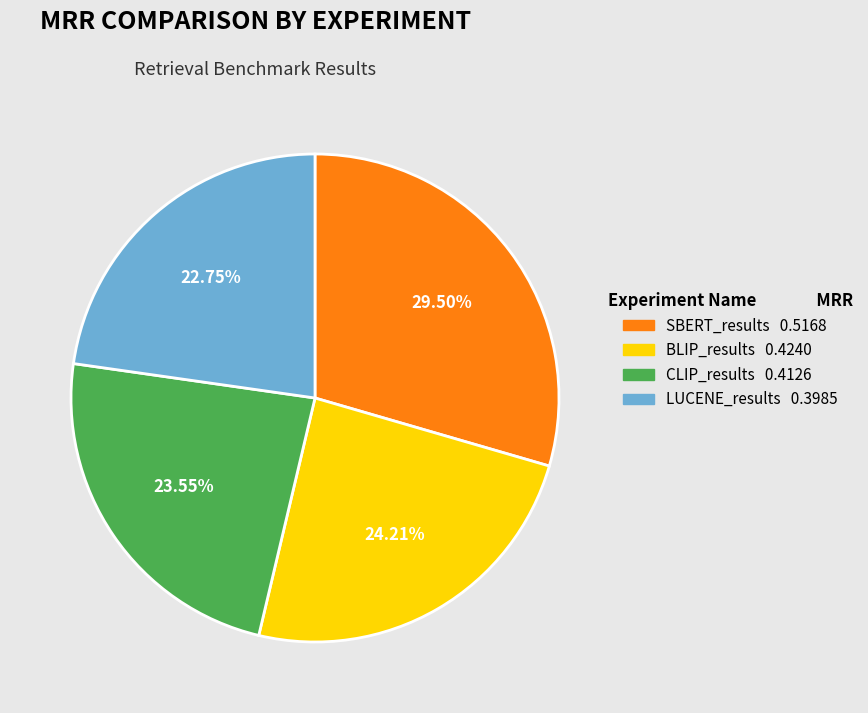

How many segments does this pie chart have?

4